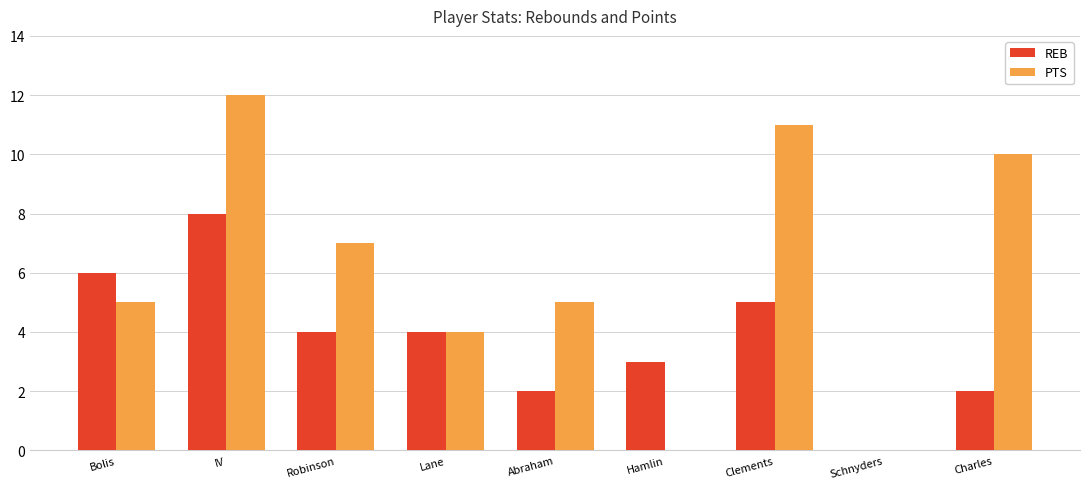

Read the PTS value at IV.

12